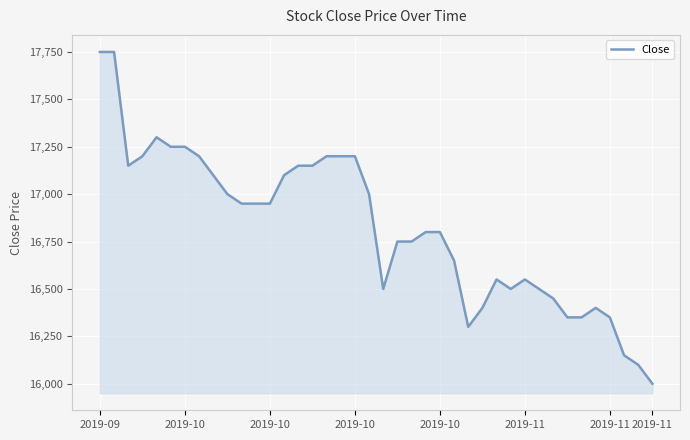

What is the minimum value shown in the chart?

16000